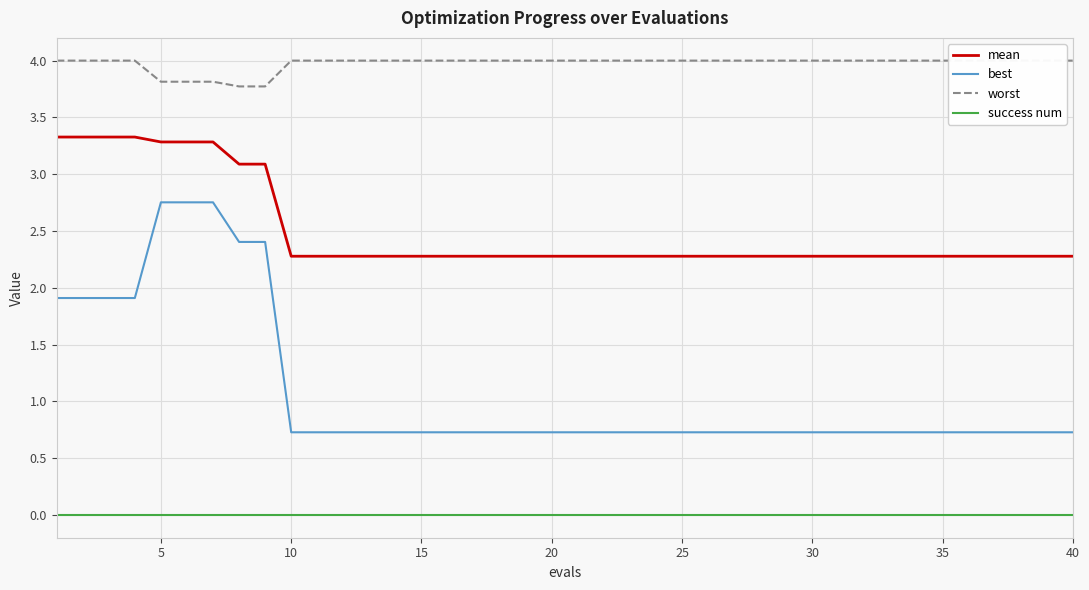

The best series shows 0.7 at 30. True or false?

True